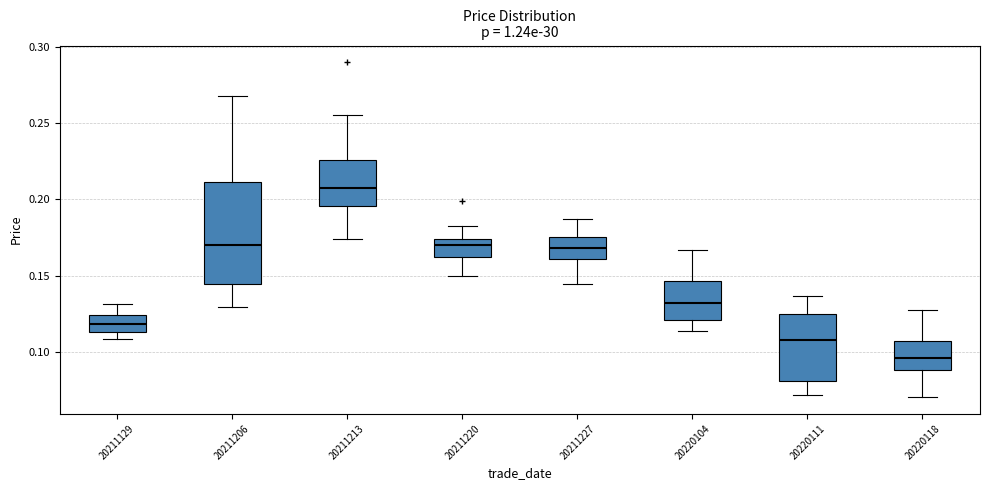

Reading left to right, read every box against the y-axis: the position of its median line, the range the box covers, and the ends of its whiskers. The values are not printed on the chart, so give them approximately, as read against the axis.

20211129: median 0.120, box 0.115 to 0.125, whiskers 0.110 to 0.130
20211206: median 0.170, box 0.145 to 0.210, whiskers 0.130 to 0.265
20211213: median 0.205, box 0.195 to 0.225, whiskers 0.175 to 0.255
20211220: median 0.170, box 0.160 to 0.175, whiskers 0.150 to 0.185
20211227: median 0.170, box 0.160 to 0.175, whiskers 0.145 to 0.185
20220104: median 0.130, box 0.120 to 0.145, whiskers 0.115 to 0.165
20220111: median 0.110, box 0.080 to 0.125, whiskers 0.070 to 0.135
20220118: median 0.095, box 0.090 to 0.105, whiskers 0.070 to 0.130